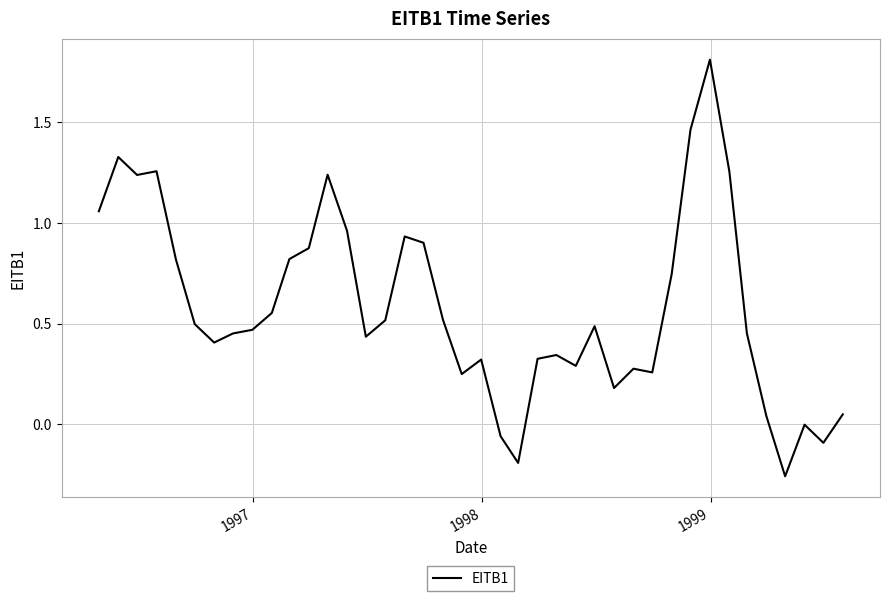

What is the difference between the maximum and minimum values?

2.1